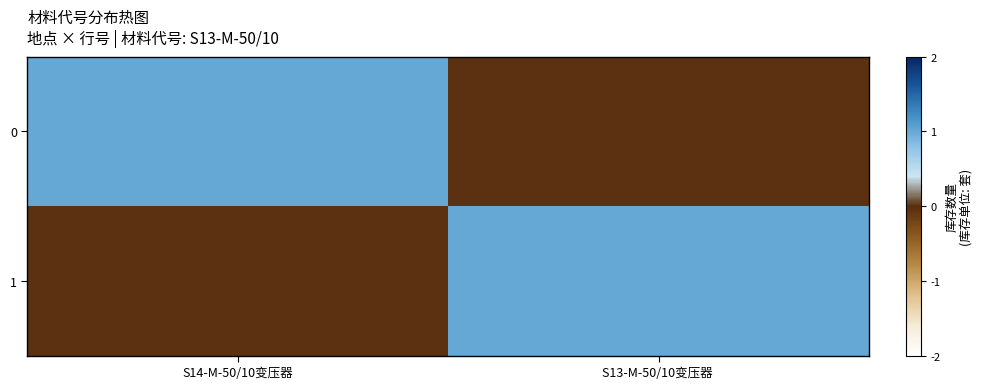

At which category is the sum across all series the highest?

S14-M-50/10变压器